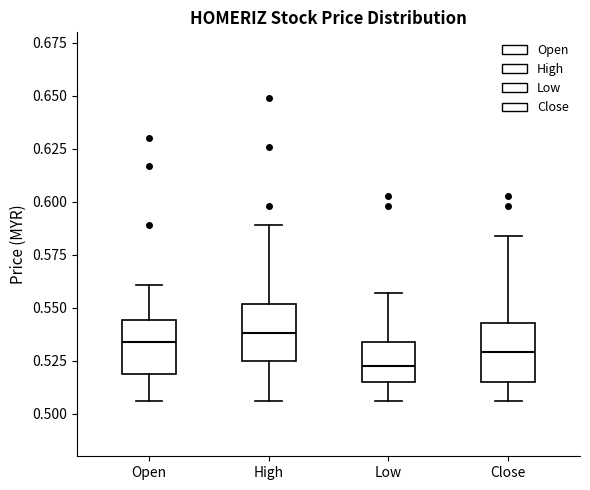

Where is the upper edge of the box for High on the y-axis? The values are not printed on the chart, so give them approximately, as read against the axis.

0.550